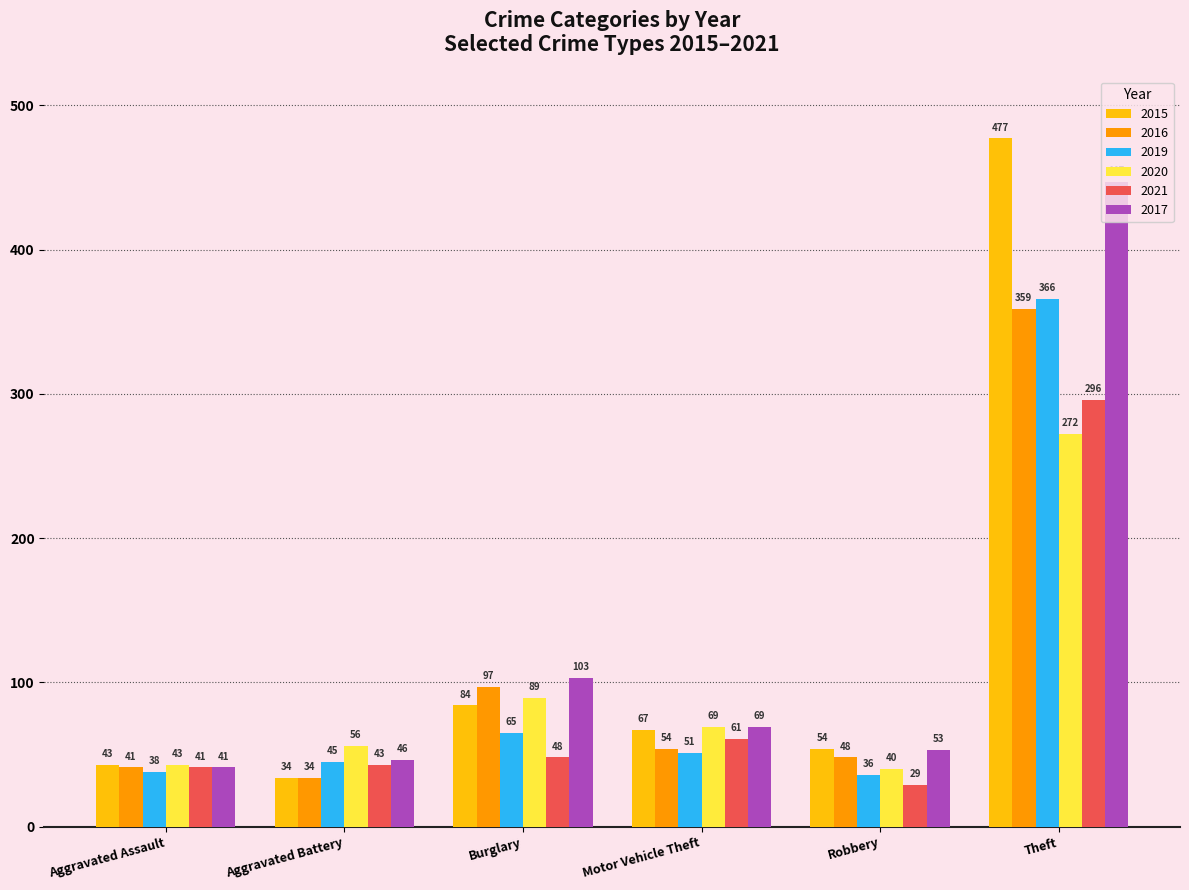

What is the sum of the 2020 values at Aggravated Battery and Robbery?

96